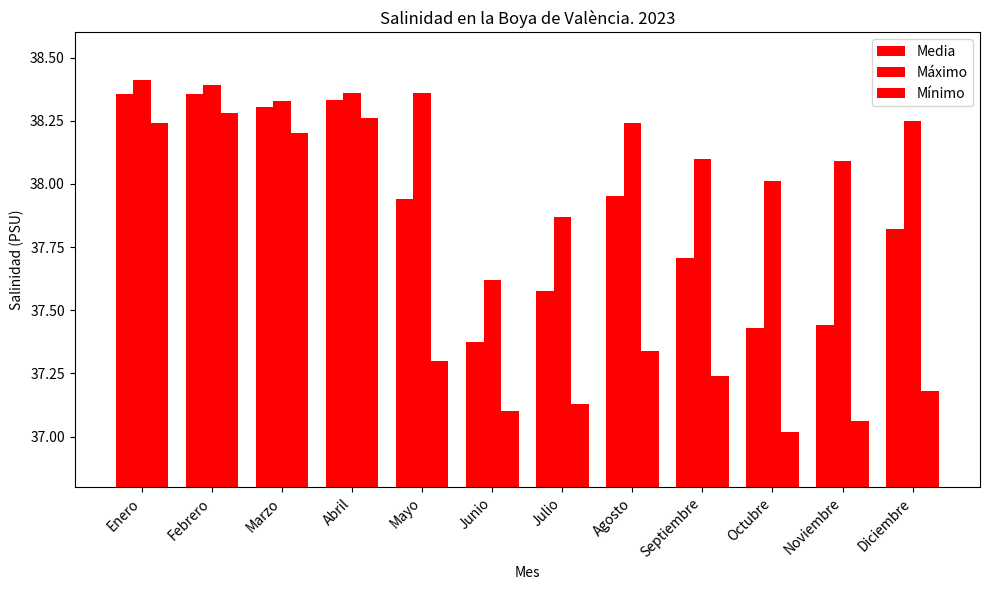

At which category is the sum across all series the highest?

Febrero